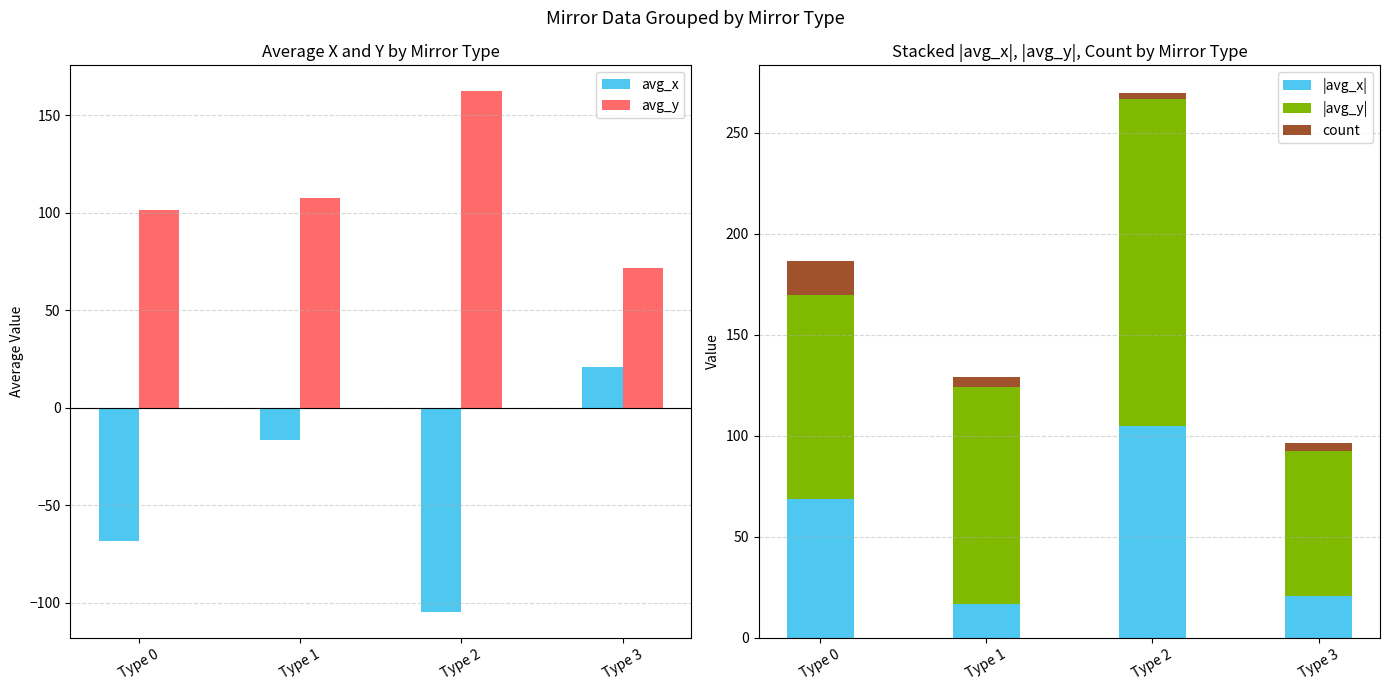

Are the bars horizontal?

No